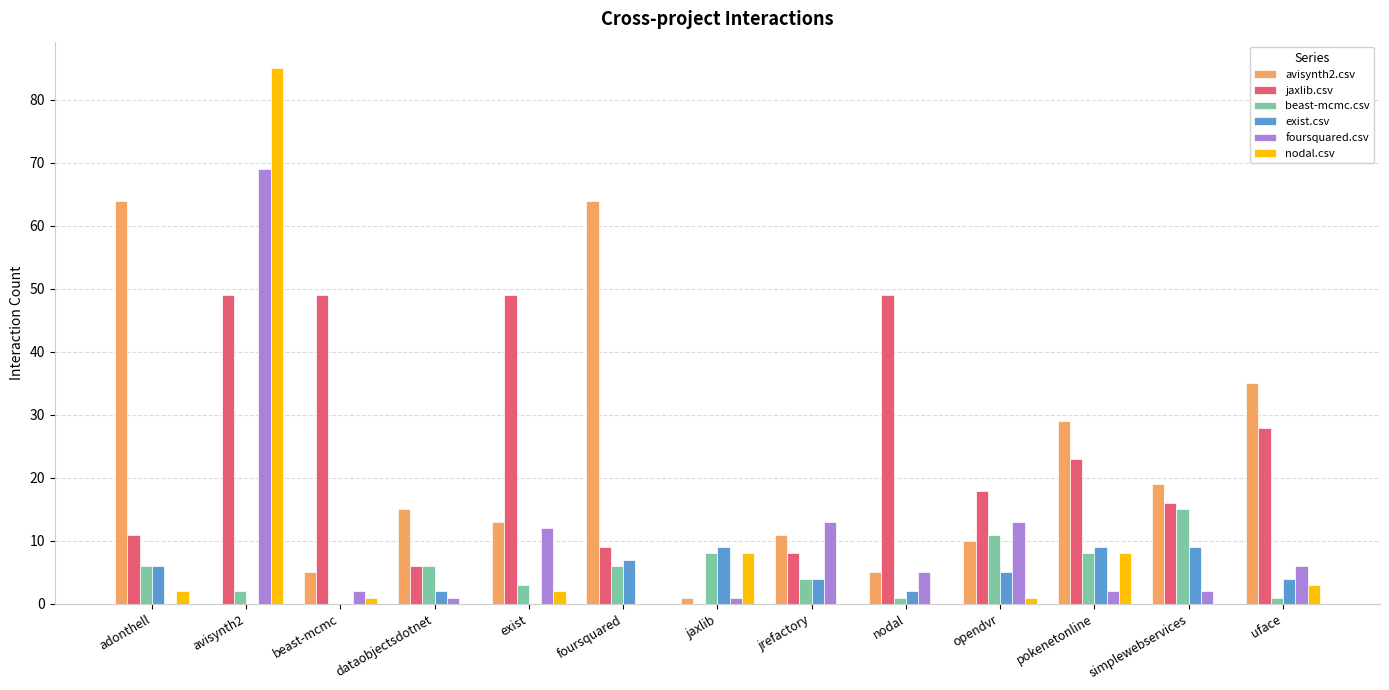

How many series are shown in this chart?

6